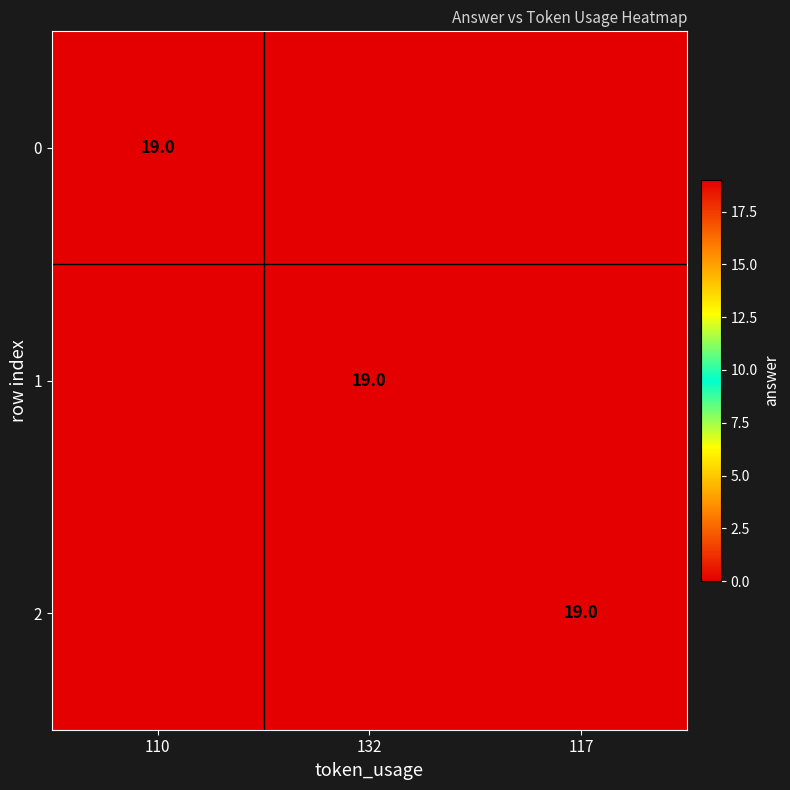

True or false: 1 has a value of 19 at 132.

True